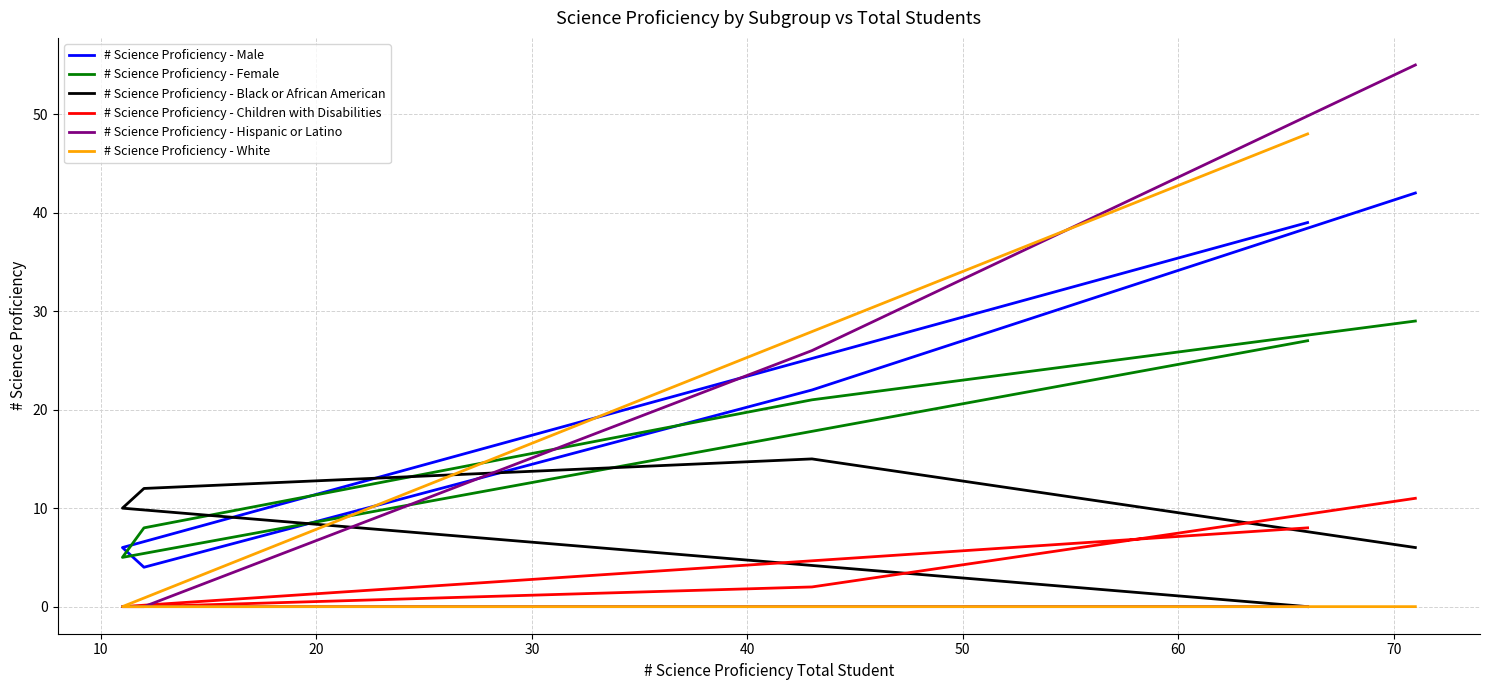

Reading left to right, extract all data points from this chart.

# Science Proficiency - Male: 42	22	4	6	39
# Science Proficiency - Female: 29	21	8	5	27
# Science Proficiency - Black or African American: 6	15	12	10	0
# Science Proficiency - Children with Disabilities: 11	2	0	0	8
# Science Proficiency - Hispanic or Latino: 55	26	0	0	0
# Science Proficiency - White: 0	0	0	0	48